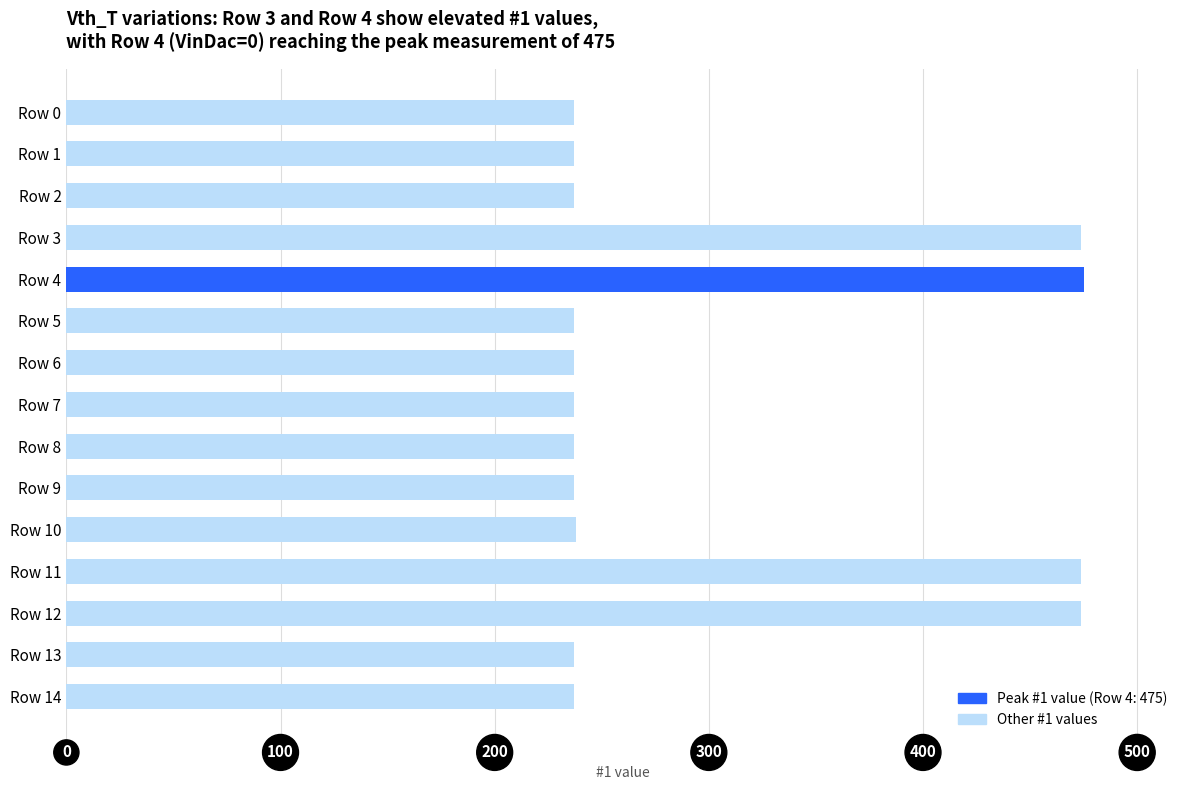

What is the minimum value shown in the chart?

237